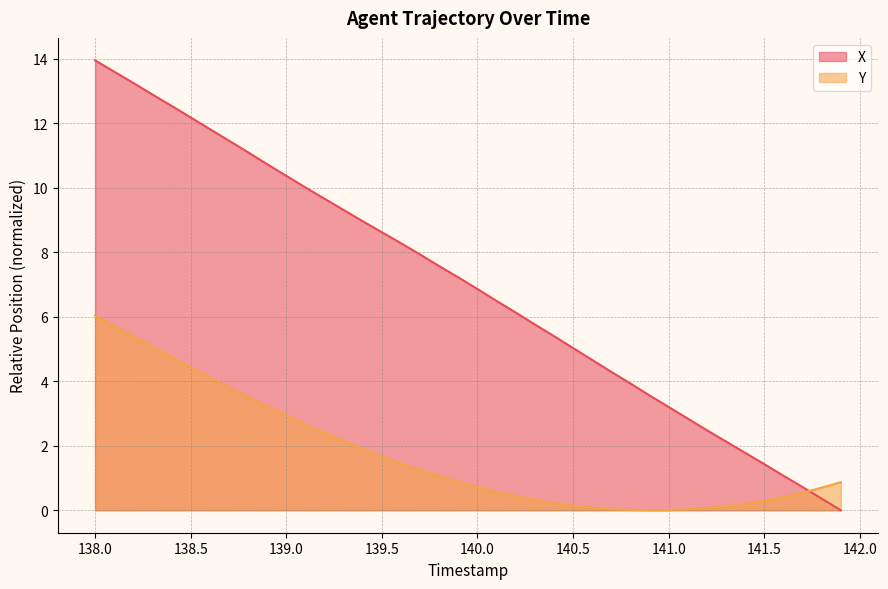

Which series has the largest range (max minus min)?

X